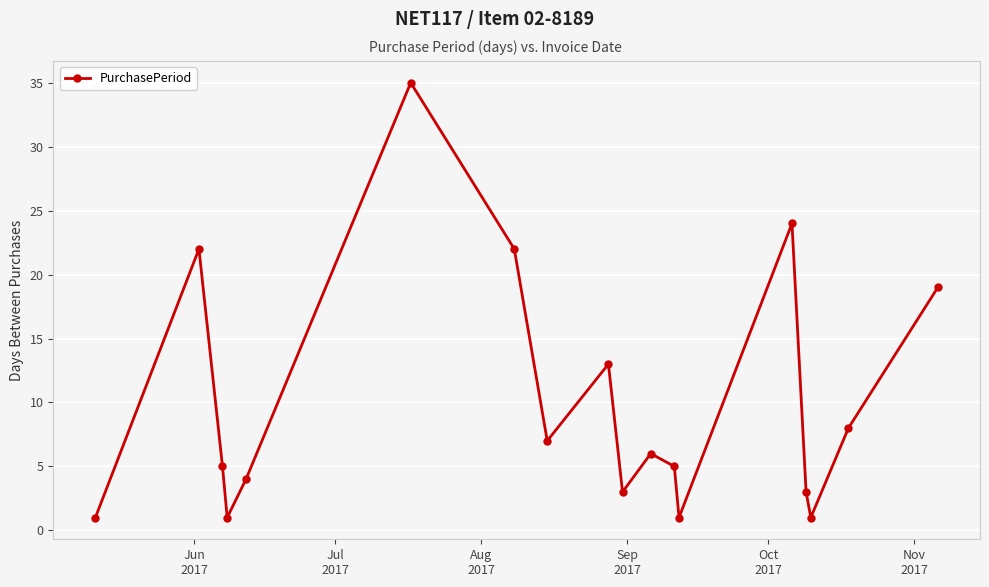

What is the average value?

10